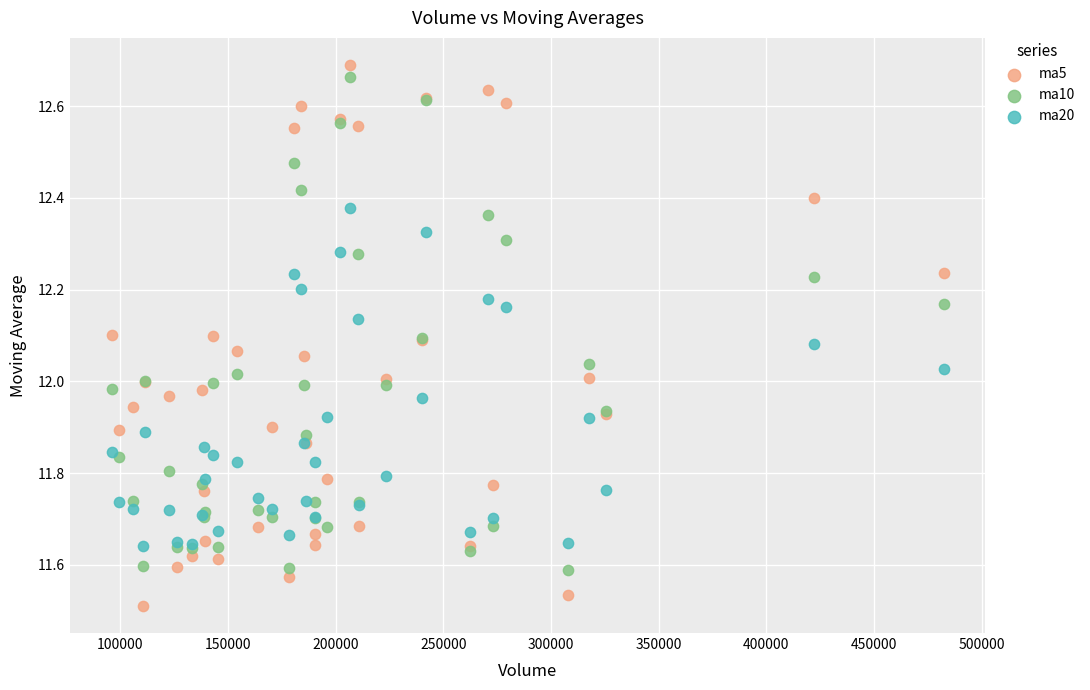

What are all the series names shown in the legend?

ma5, ma10, ma20